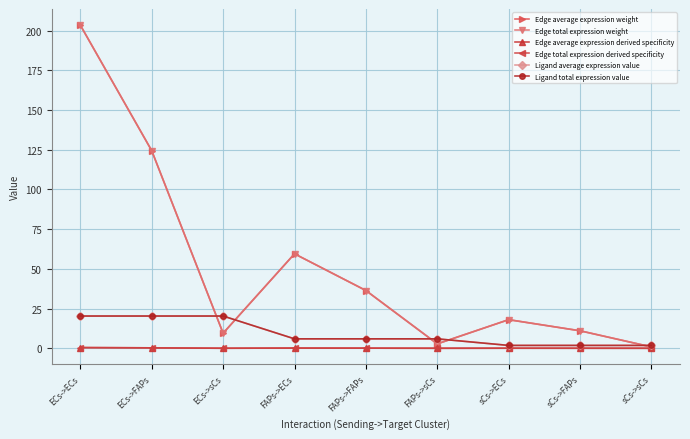

In Edge average expression weight, how many points are higher than both neighbors (excluding endpoints)?

2